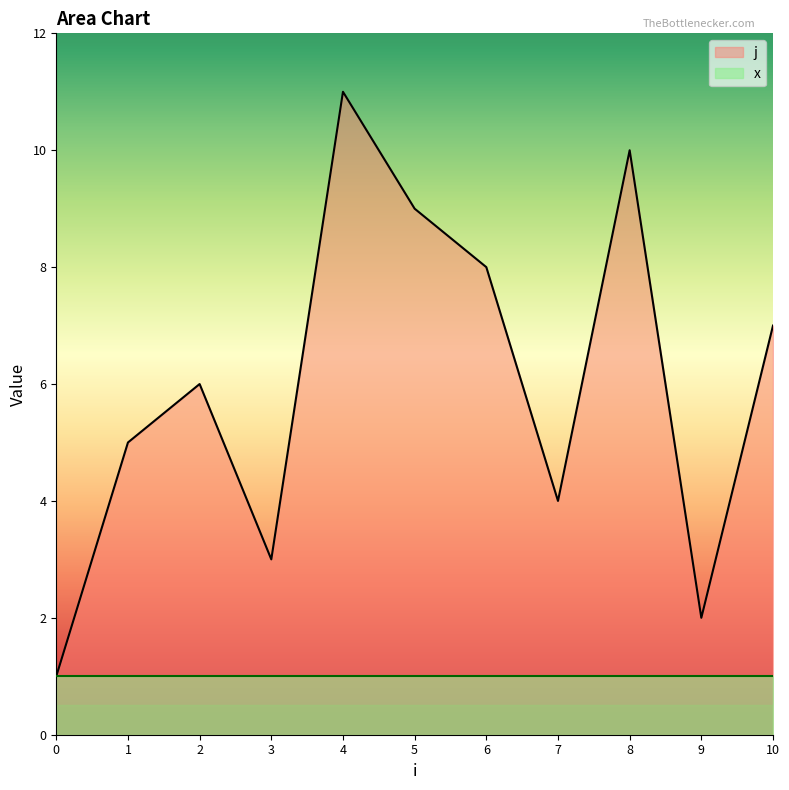

What is the greatest value displayed?

11